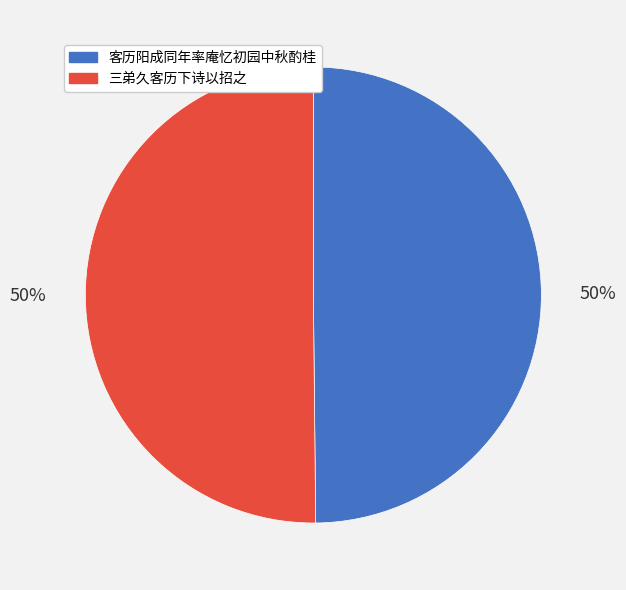

To the nearest percent, what portion does 三弟久客历下诗以招之 represent?

50%